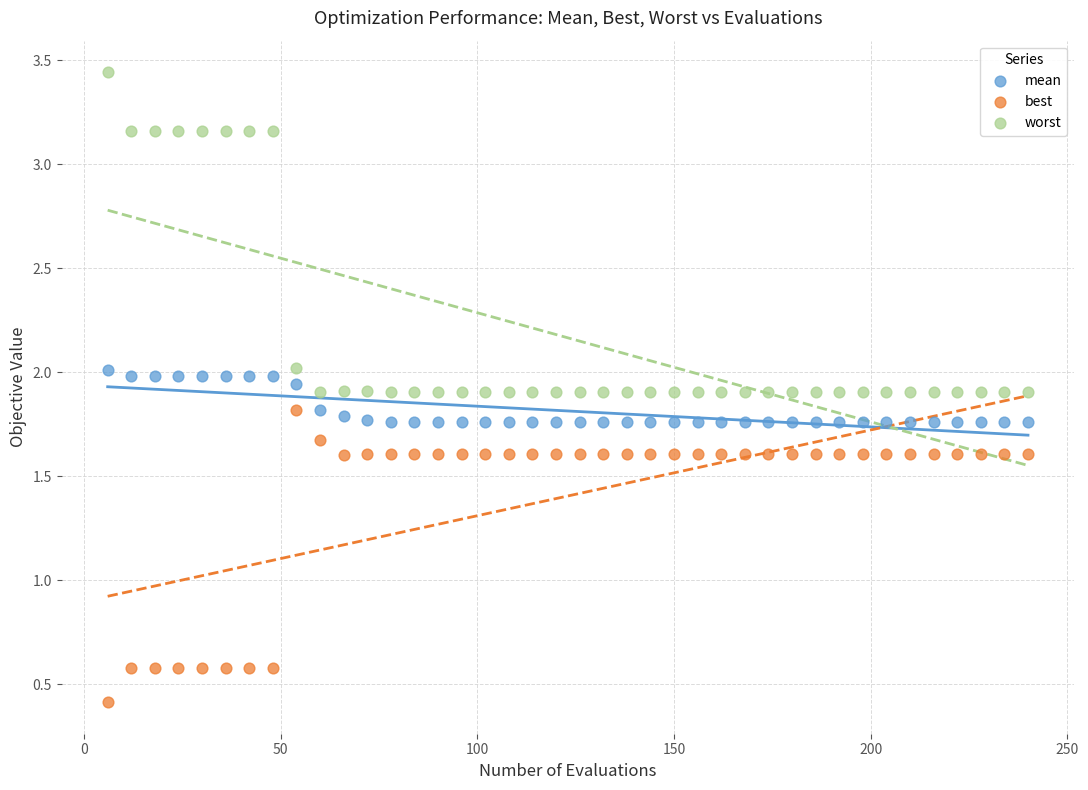

Which series contains the lowest Y value?

best